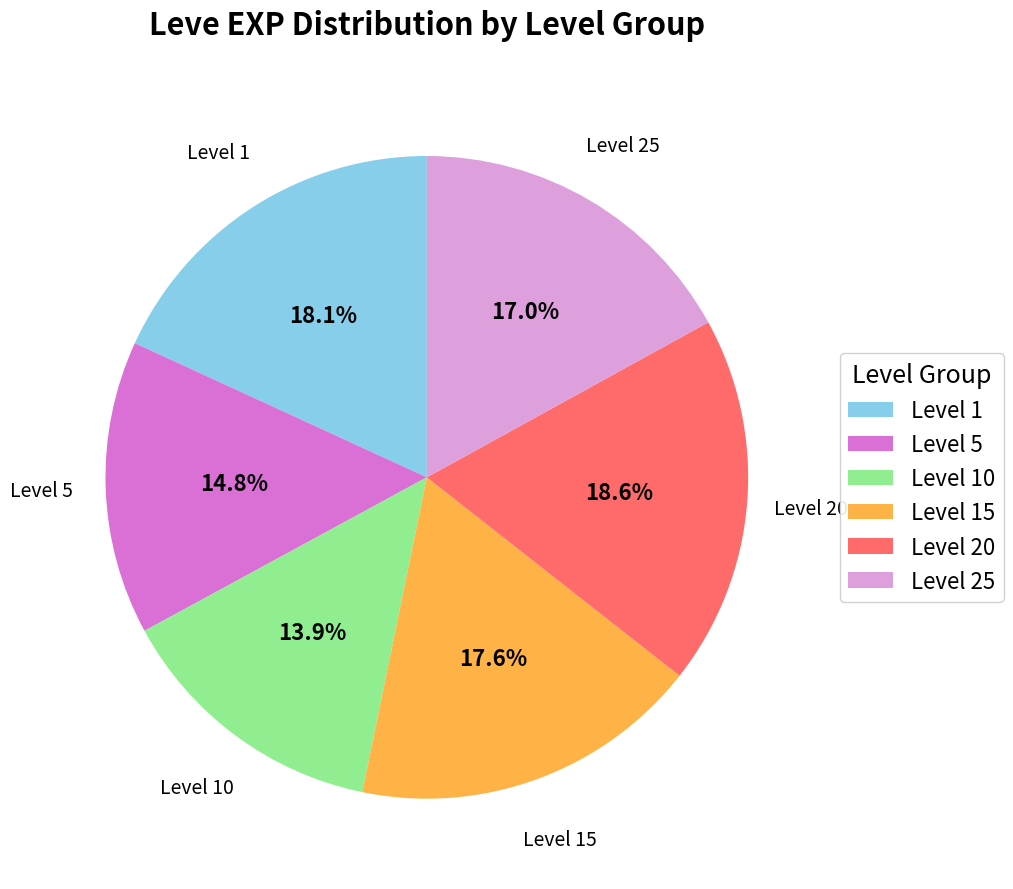

Which category has the smallest portion of the pie?

Level 10